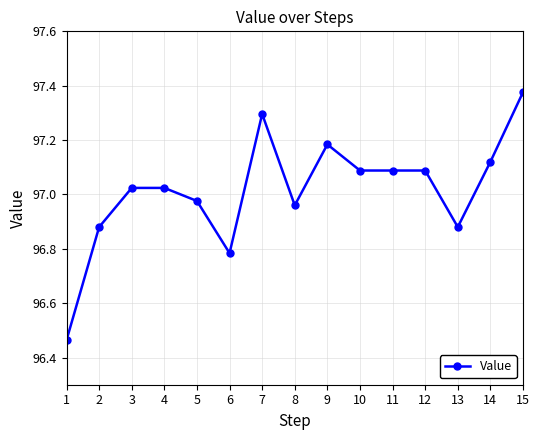

How many lines are shown in the chart?

1